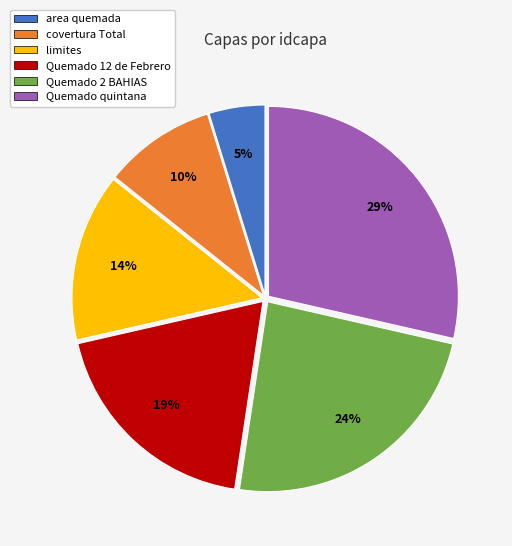

To the nearest percent, what is the combined percentage of area quemada and limites?

19%